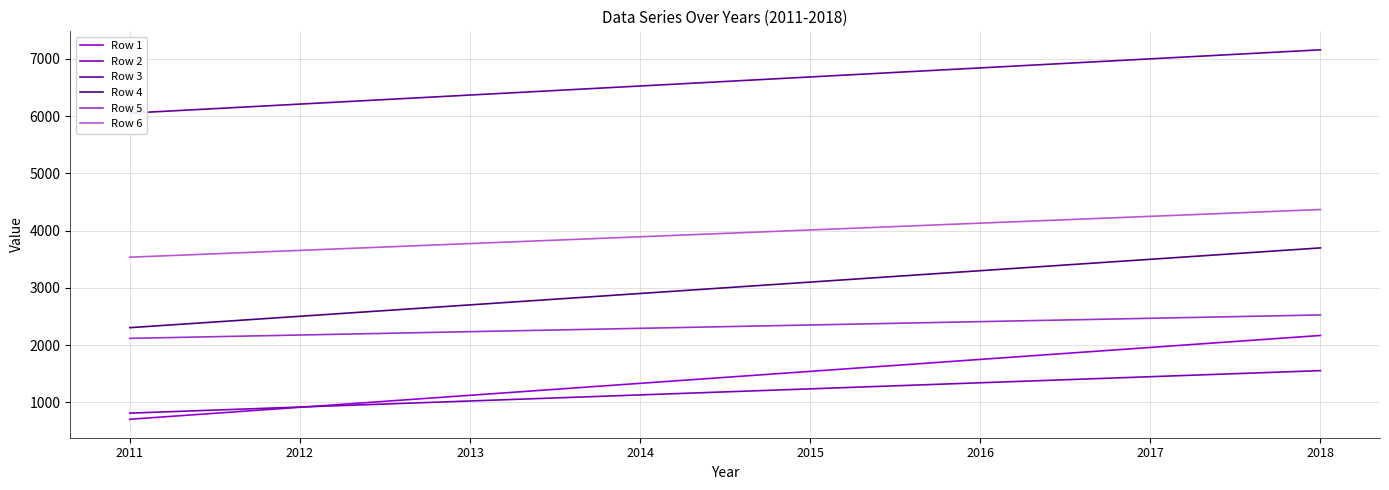

What is the average value of the Row 4 series?

3002.5